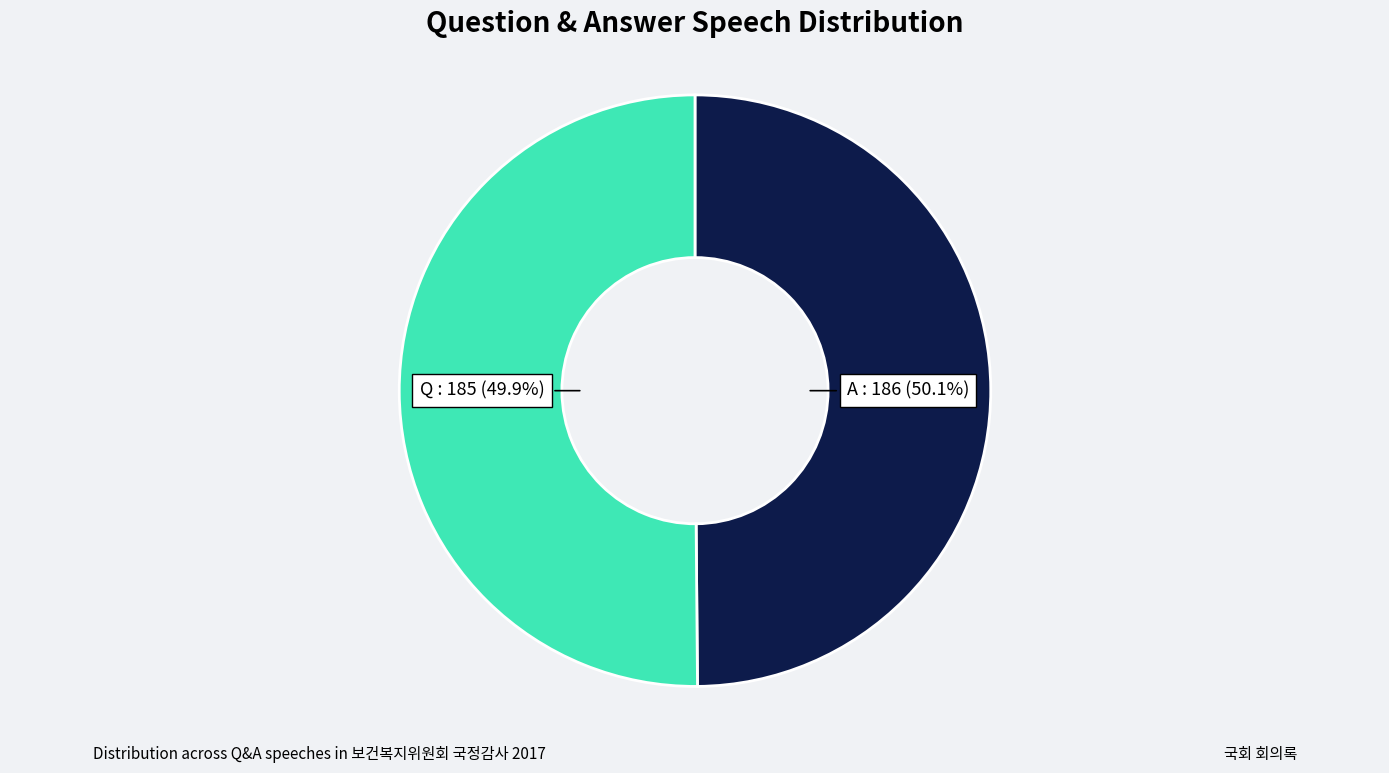

Which category has the biggest portion of the pie?

A